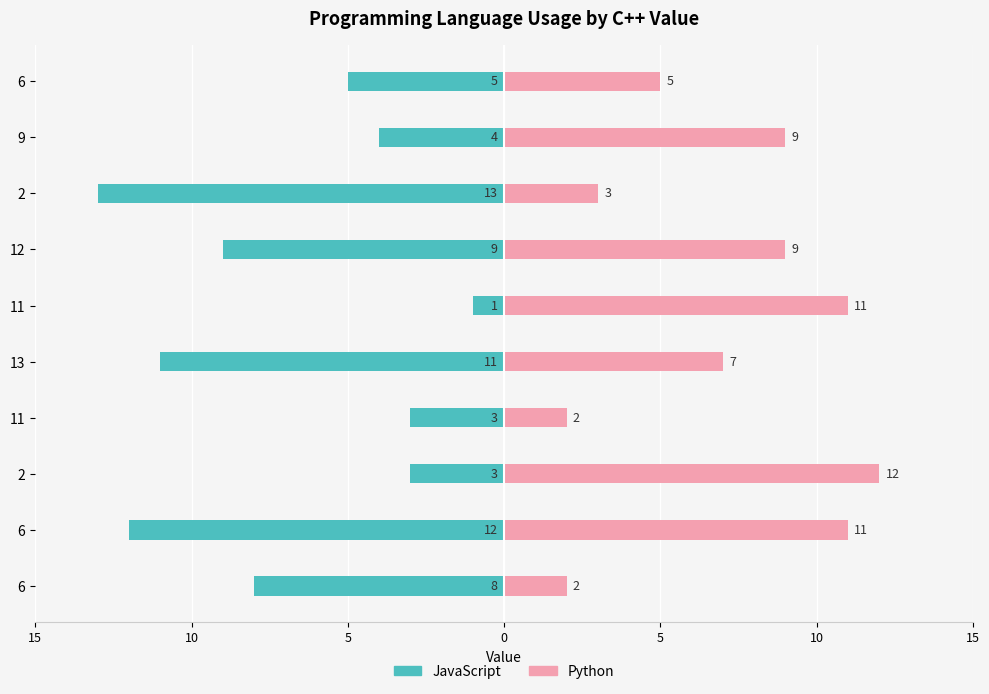

Reading right to left, list all the values displayed in this chart.

JavaScript: -5	-4	-13	-9	-1	-11	-3	-3	-12	-8
Python: 5	9	3	9	11	7	2	12	11	2